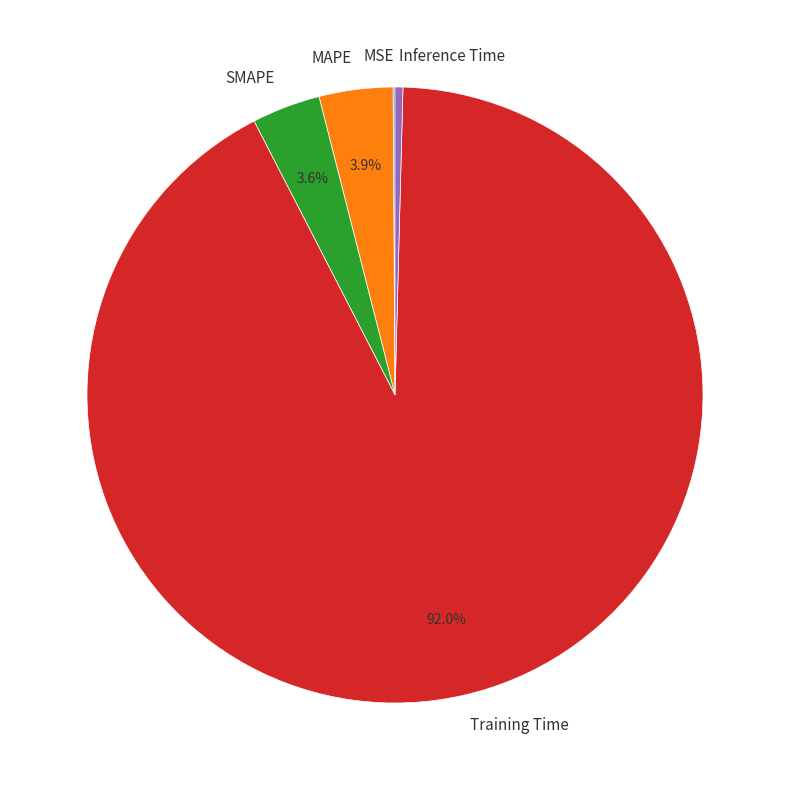

What is the largest slice in the pie chart?

Training Time